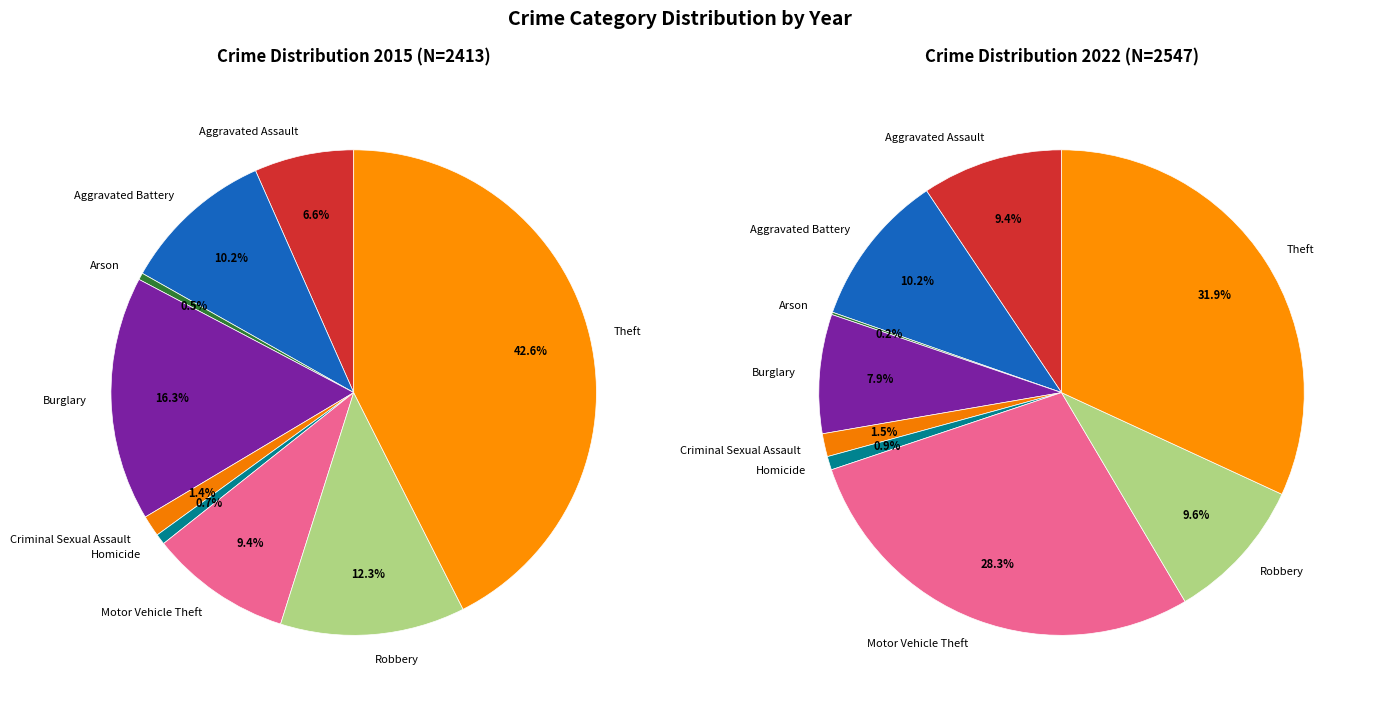

To the nearest percent, what percentage of the pie is Theft?

32%